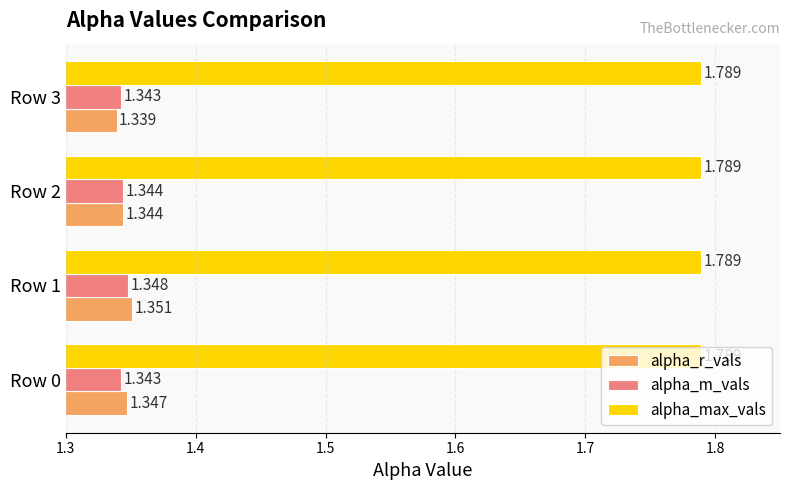

Where is alpha_r_vals nearest to the value 1?

Row 3